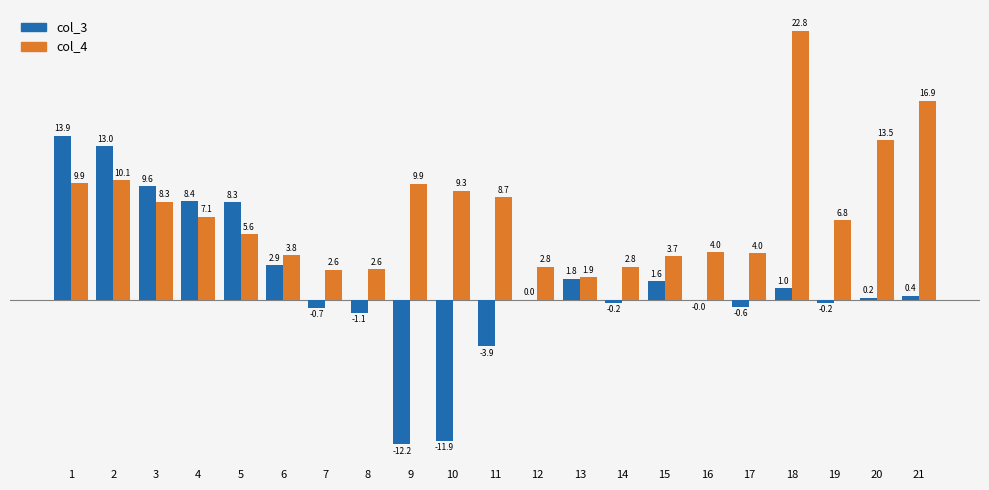

Which series changed the most between 2 and 3?

col_3